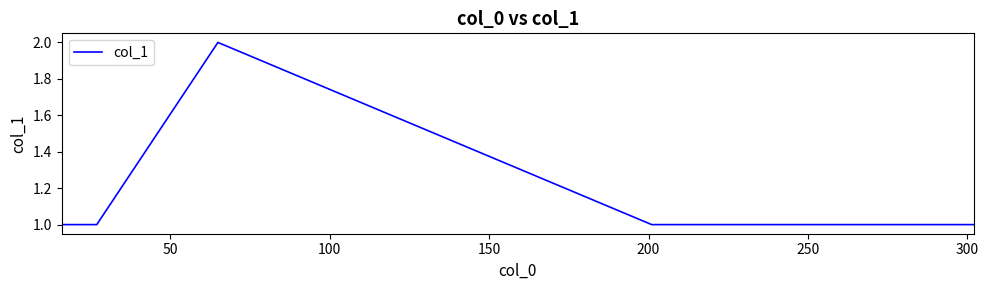

True or false: the data has more than 0 interior local peaks.

True